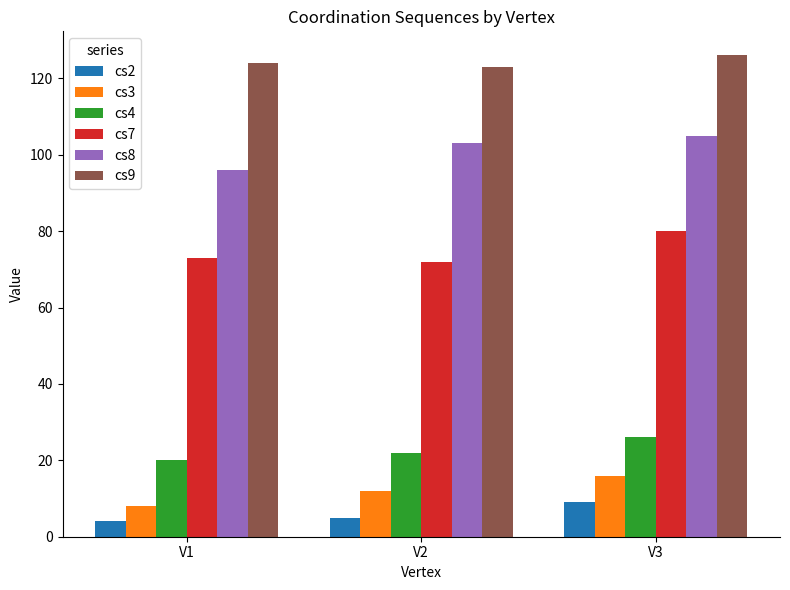

How many values in the cs7 series are below 73?

1